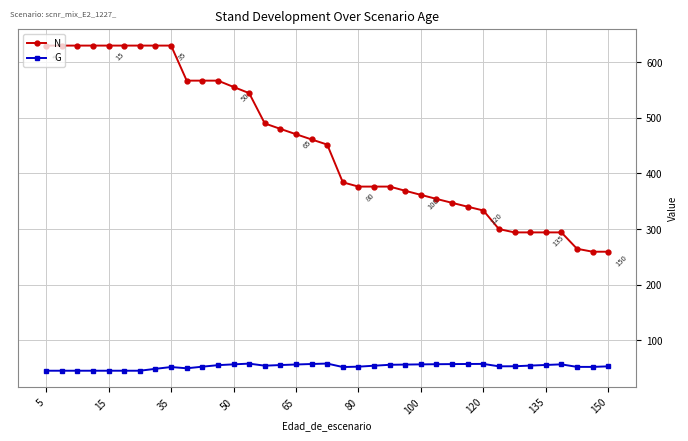

How many lines are shown in the chart?

2